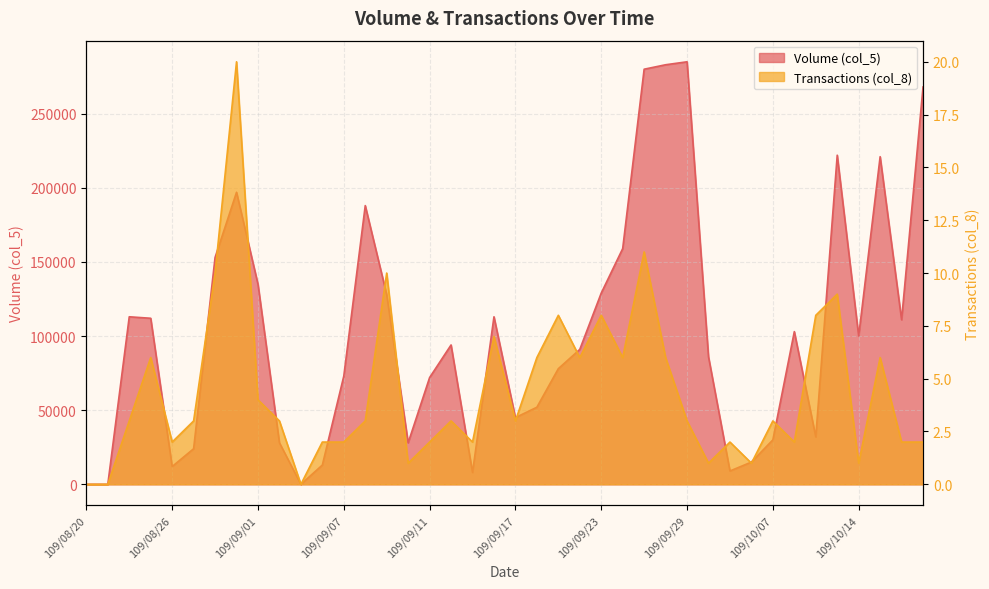

What are all the series names shown in the legend?

Volume (col_5), Transactions (col_8)